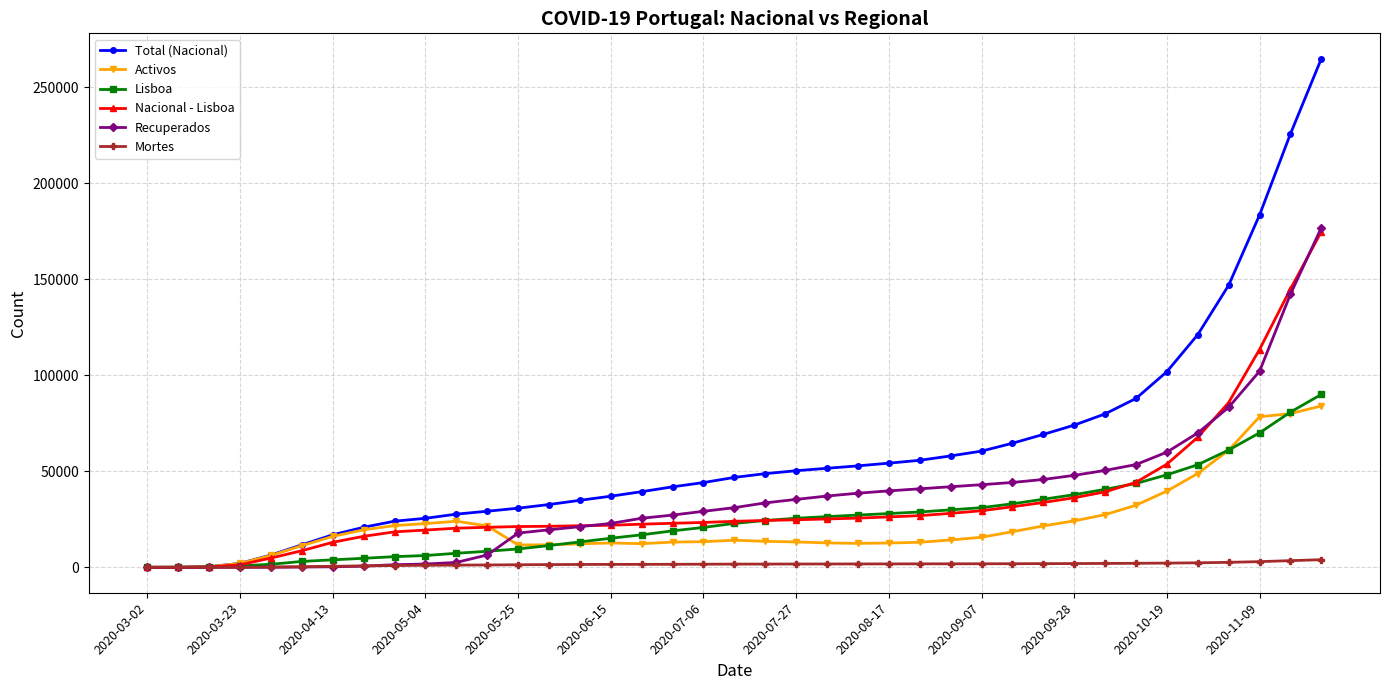

Which series has the largest total across all categories?

Total (Nacional)